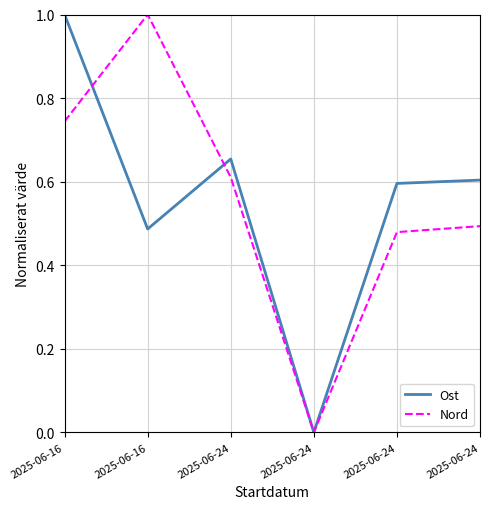

At which category is the sum across all series the highest?

2025-06-16